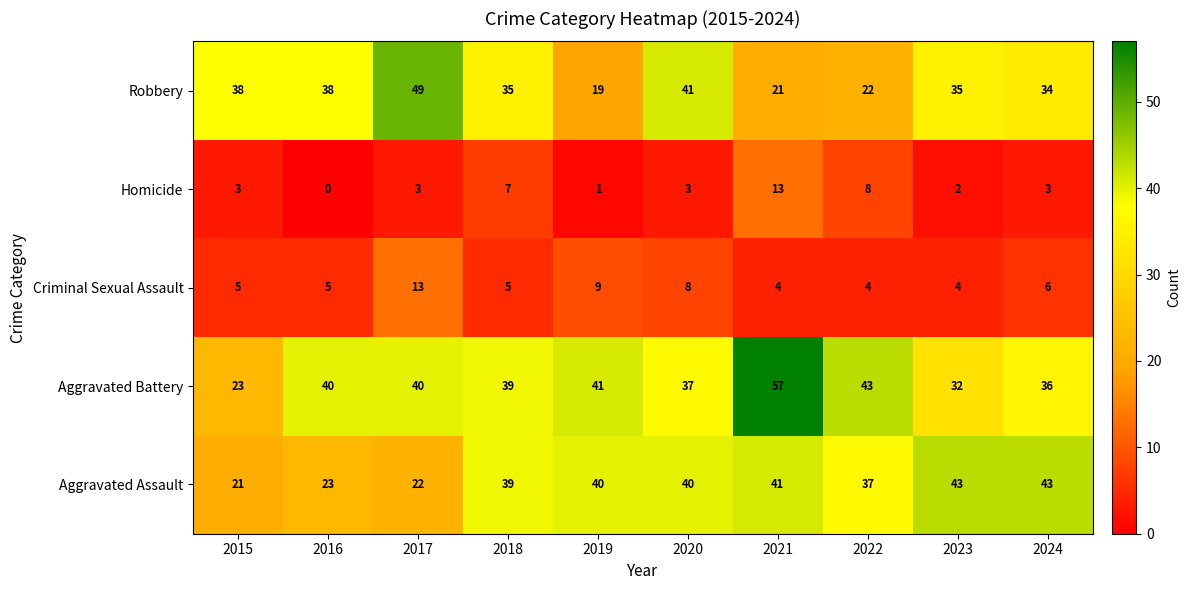

What is the difference between the highest and lowest values at 2017?

46